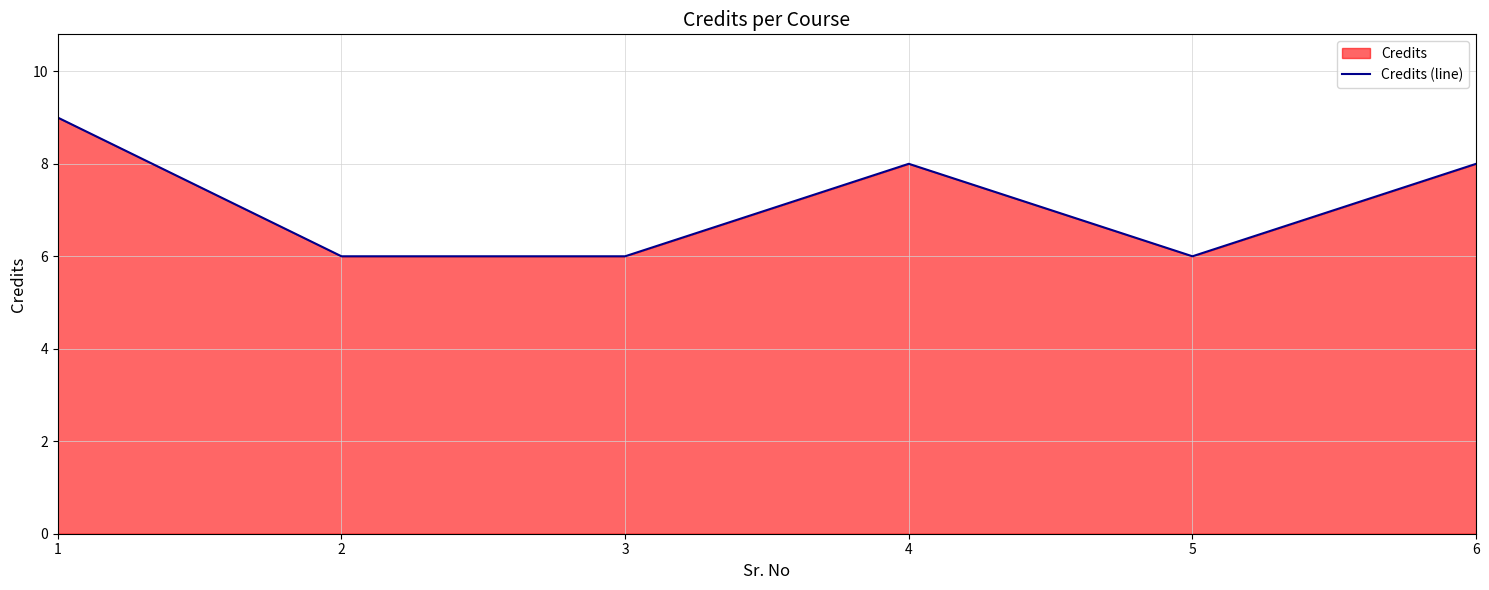

At which label does the data first exceed 8?

1